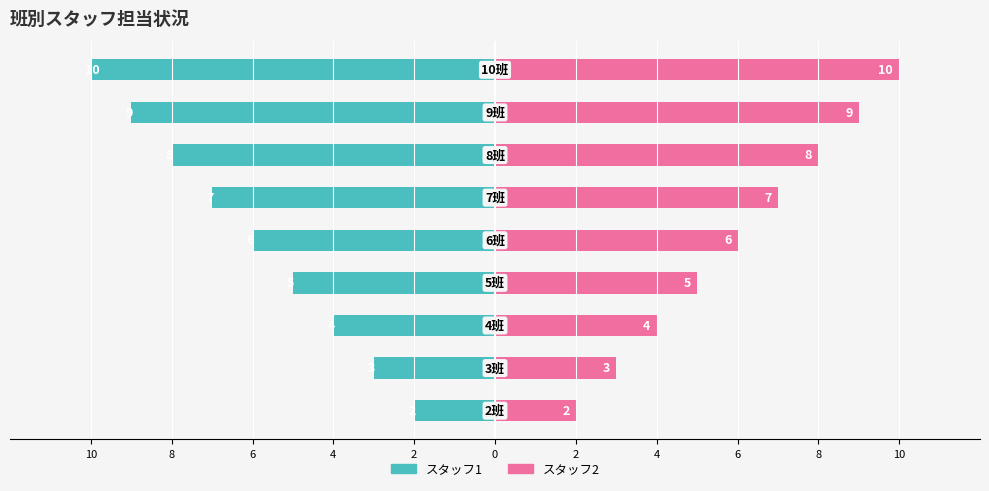

What is the label of the 8th bar from the right?

8